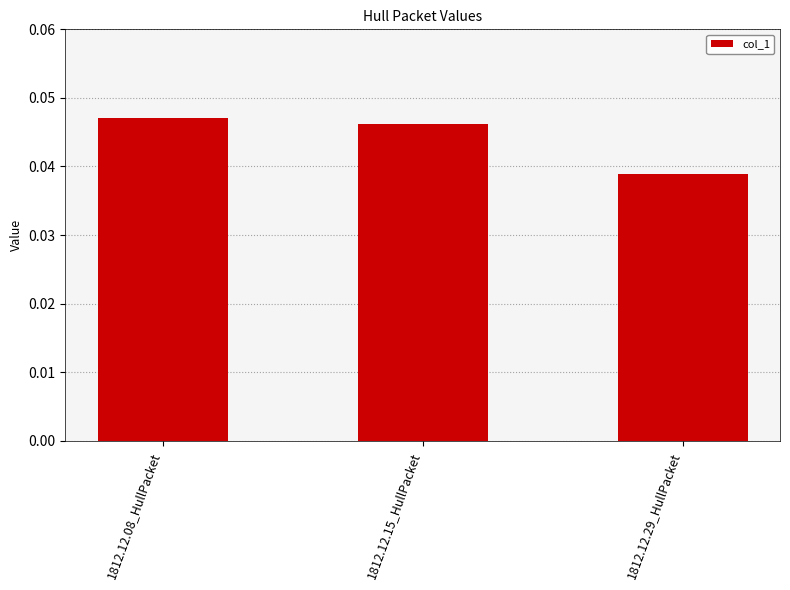

What is the label of the 1st bar from the left?

1812.12.08_HullPacket